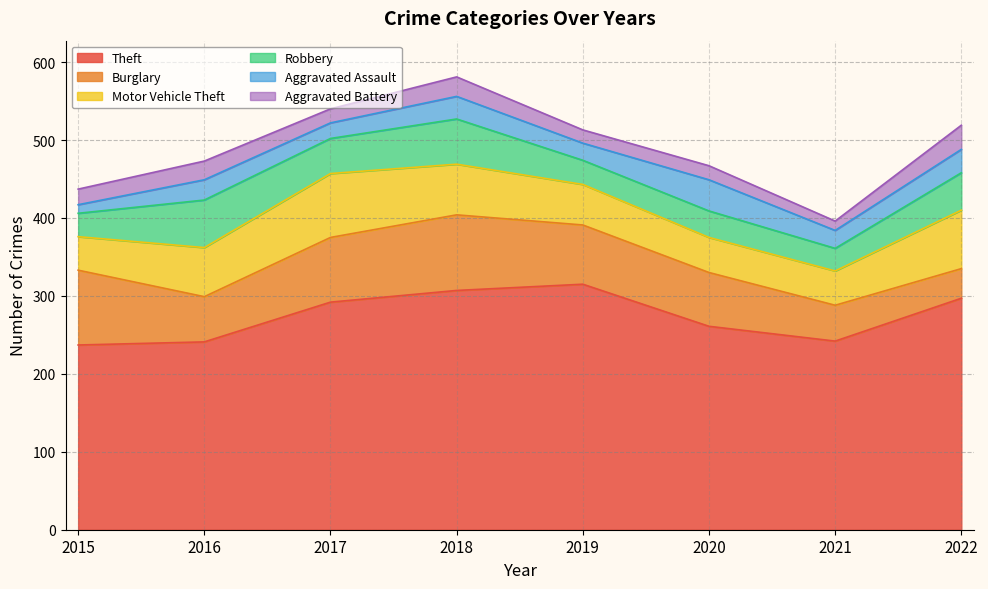

Reading right to left, what are all the values shown in this chart?

Theft: 297	242	261	315	307	292	241	237
Burglary: 38	46	69	76	97	83	58	96
Motor Vehicle Theft: 75	44	45	52	65	82	63	43
Robbery: 48	29	34	31	58	45	61	30
Aggravated Assault: 30	23	40	22	29	20	26	11
Aggravated Battery: 31	12	18	17	25	18	24	20